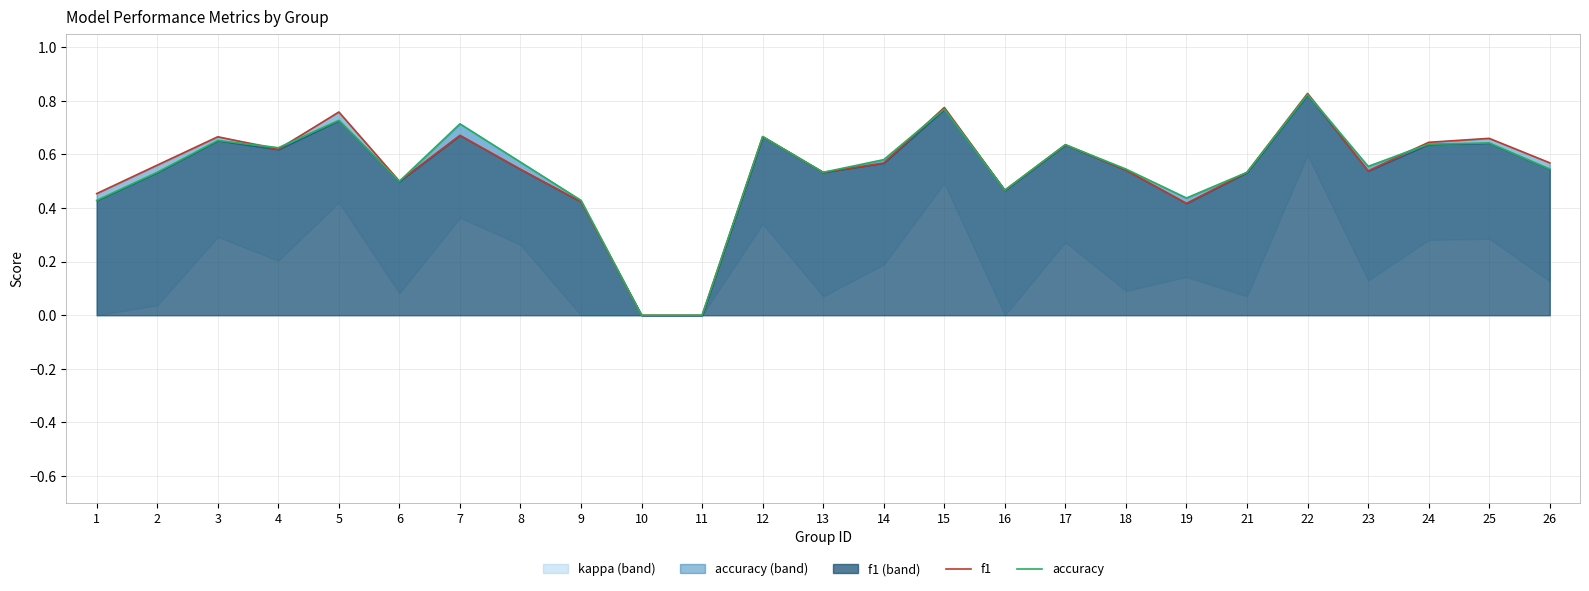

Reading right to left, list all the values displayed in this chart.

f1: 26=0.6	25=0.7	24=0.6	23=0.5	22=0.8	21=0.5	19=0.4	18=0.5	17=0.6	16=0.5	15=0.8	14=0.6	13=0.5	12=0.7	11=0.0	10=0.0	9=0.4	8=0.5	7=0.7	6=0.5	5=0.8	4=0.6	3=0.7	2=0.6	1=0.5
accuracy: 26=0.5	25=0.6	24=0.6	23=0.6	22=0.8	21=0.5	19=0.4	18=0.5	17=0.6	16=0.5	15=0.8	14=0.6	13=0.5	12=0.7	11=0.0	10=0.0	9=0.4	8=0.6	7=0.7	6=0.5	5=0.7	4=0.6	3=0.7	2=0.5	1=0.4